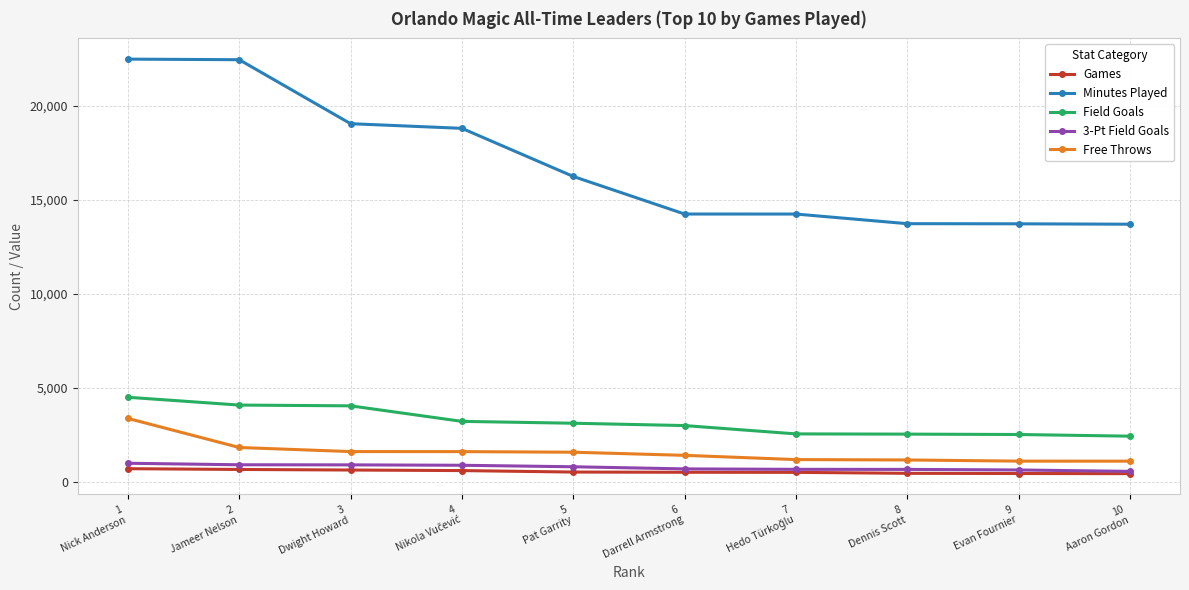

Which series has the largest range (max minus min)?

Minutes Played